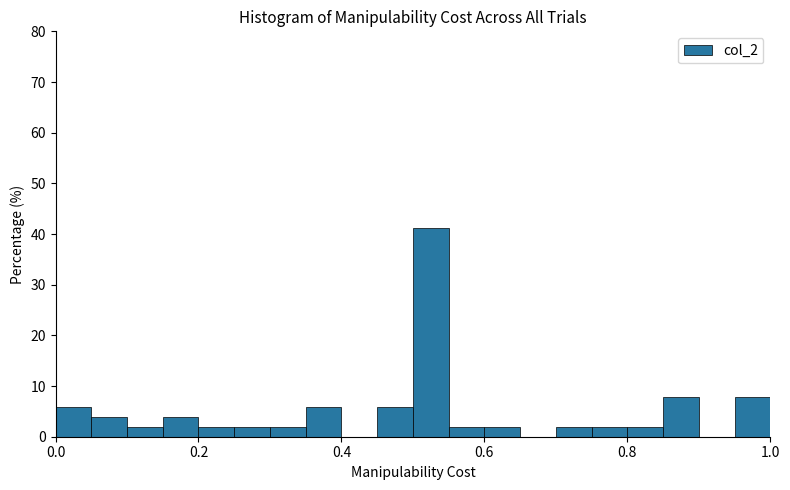

Read against the x-axis, roughly where is the centre of the tallest bar?

0.52